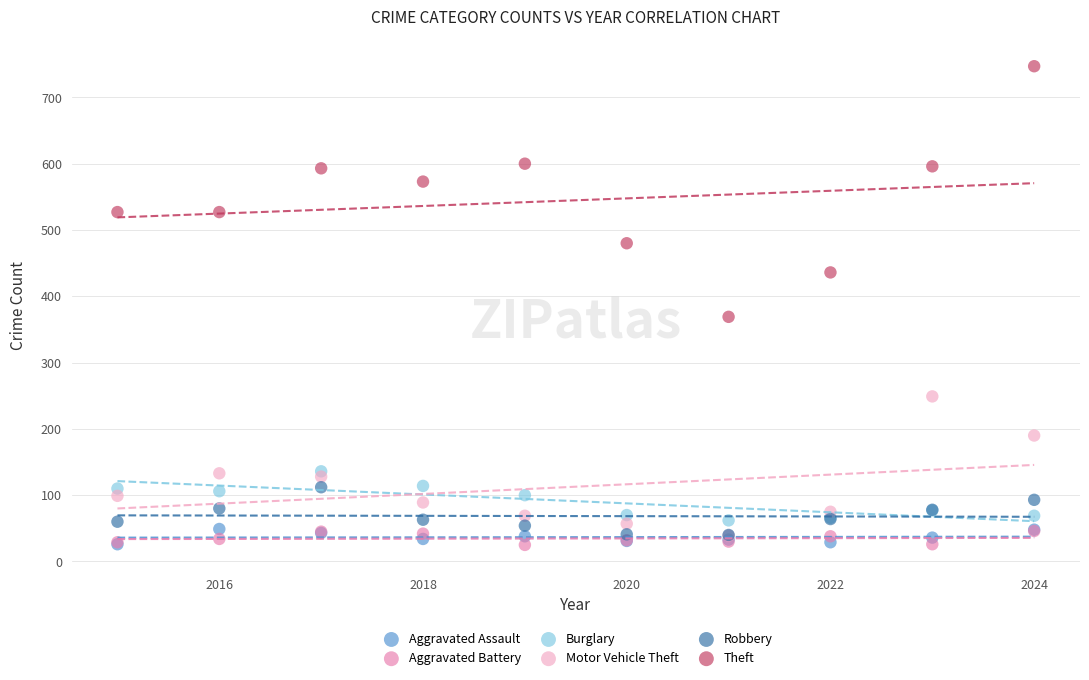

Across all series, what Y value is closest to 386?

369